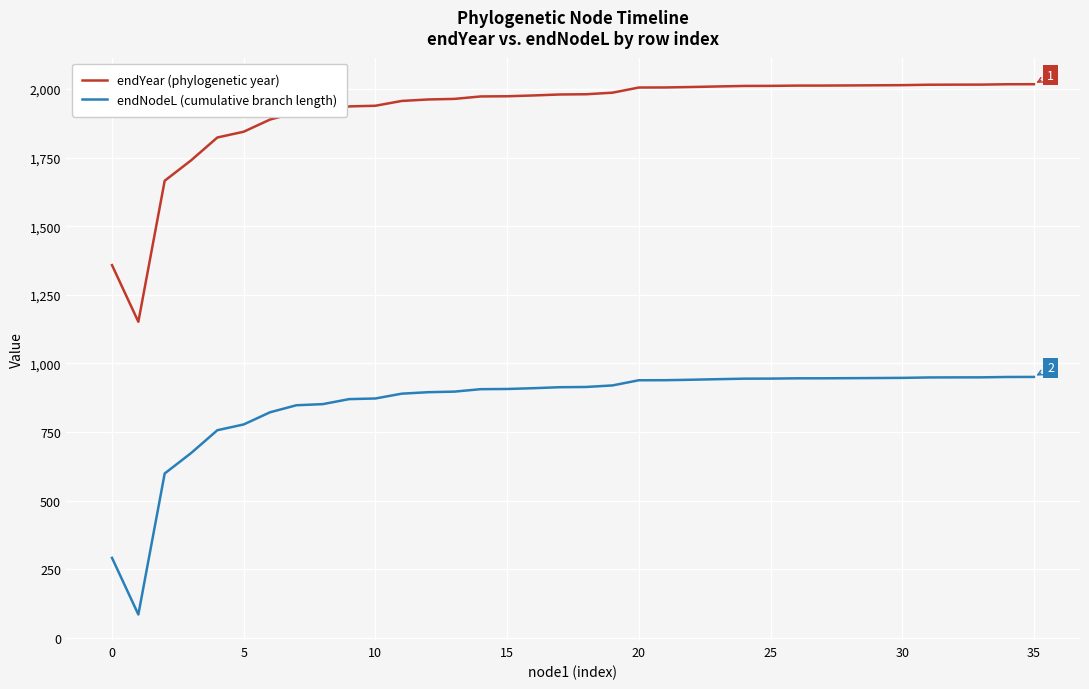

What is the maximum value shown in the chart?

2017.0